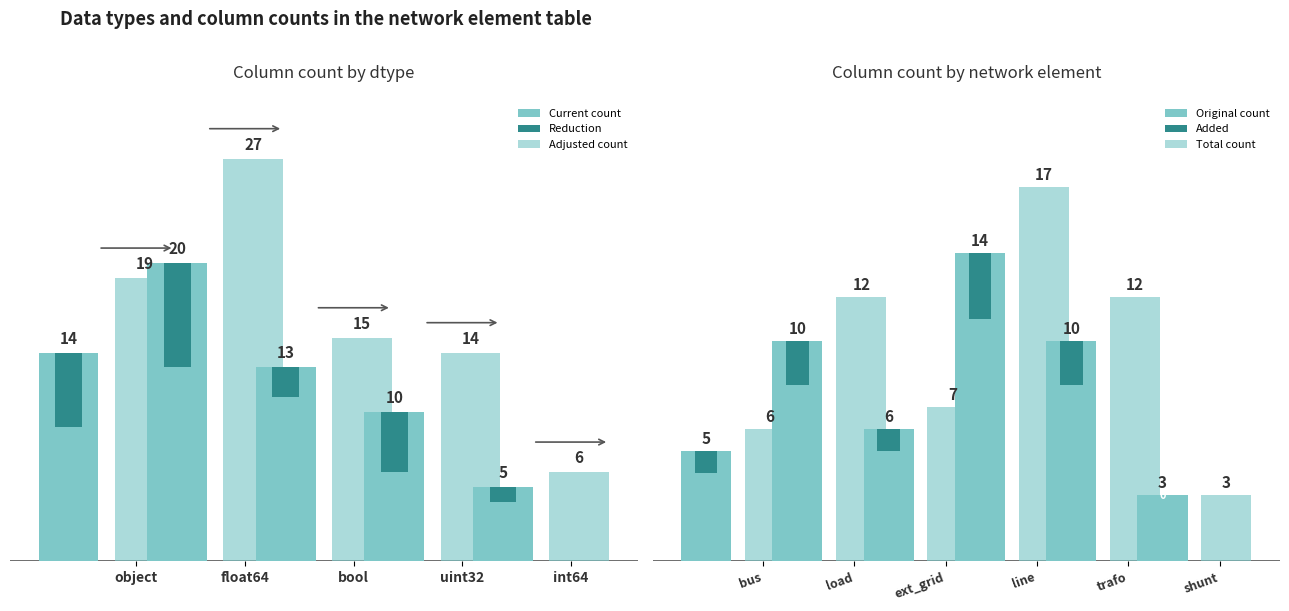

The value of object at 7 is 8. True or false?

False